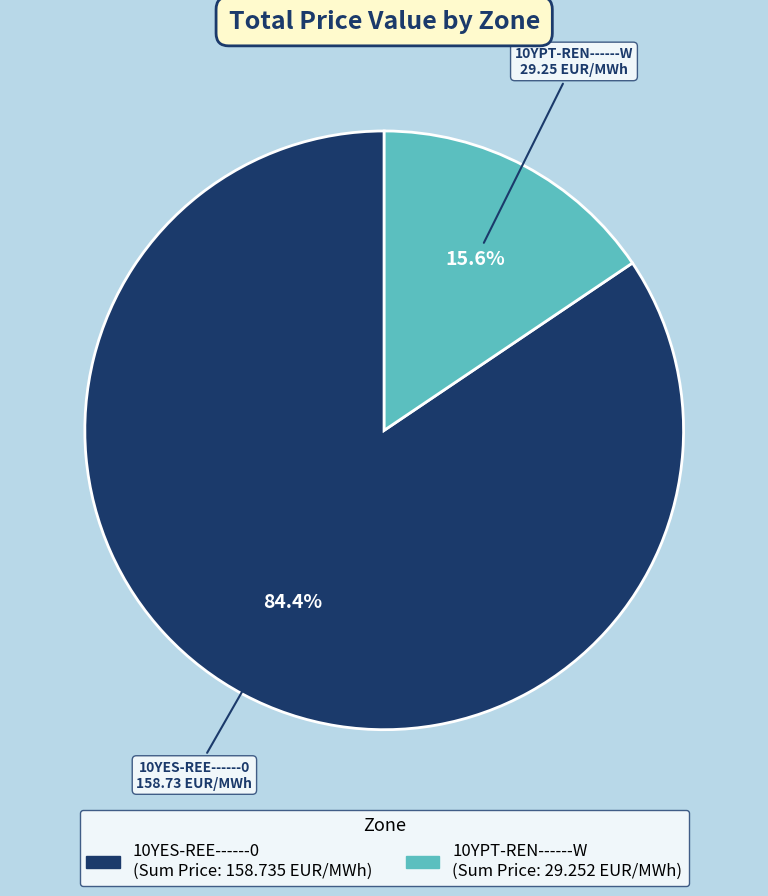

How many slices are in this pie chart?

2